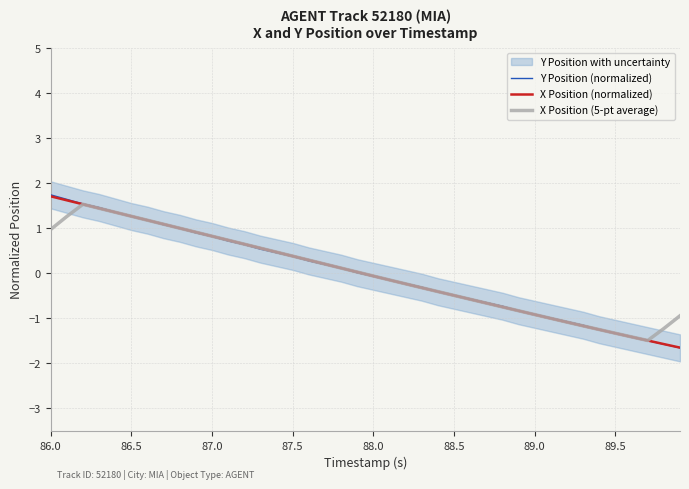

What is the difference between the maximum and second lowest values in the X Position (5-pt average) series?

2.9